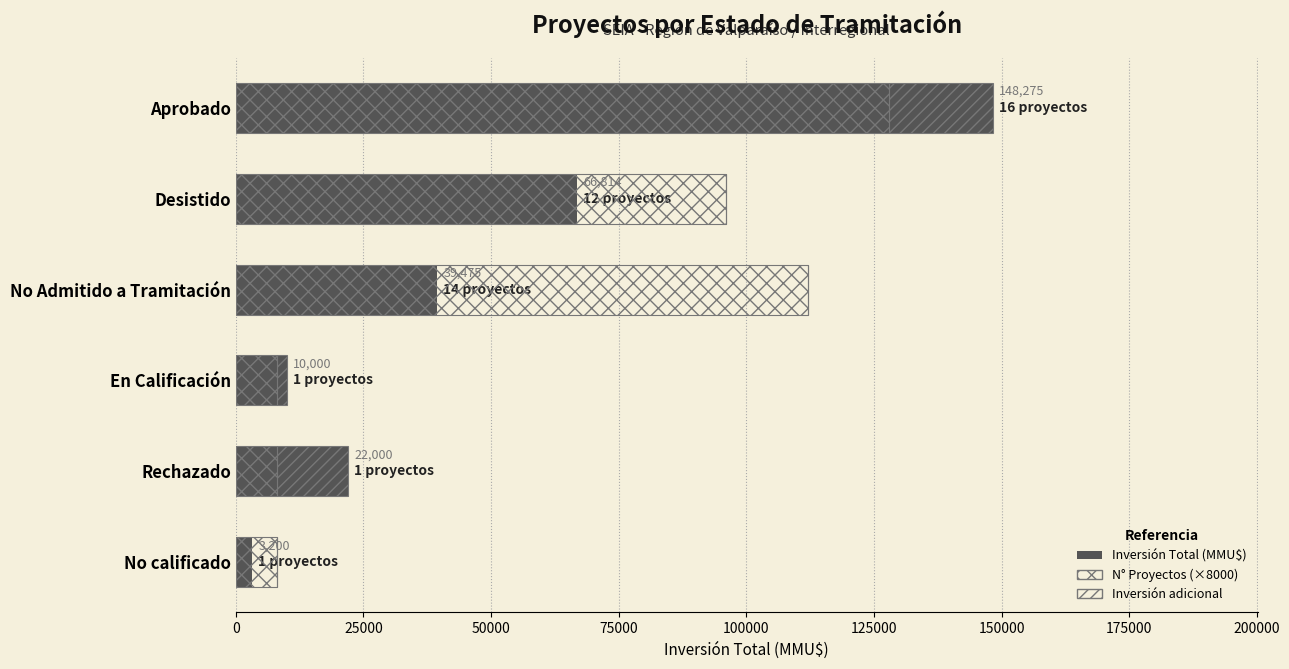

How many distinct data groups are displayed?

3